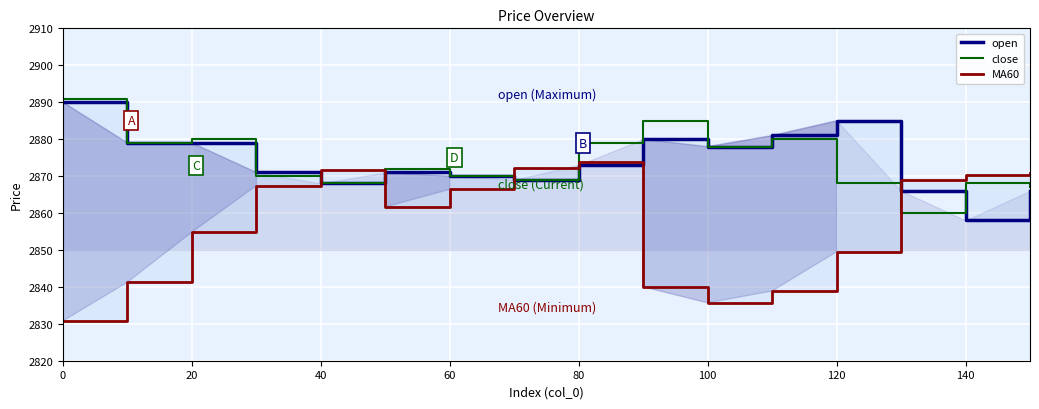

What is the lowest value of the close series?

2860